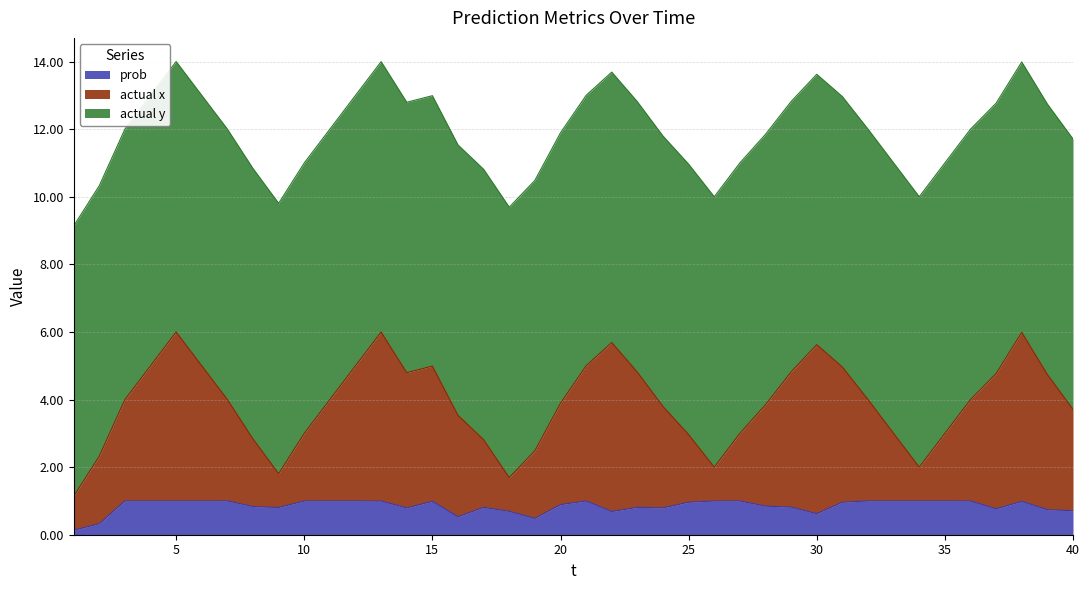

Between 12 and 38, which series saw the biggest shift?

actual x